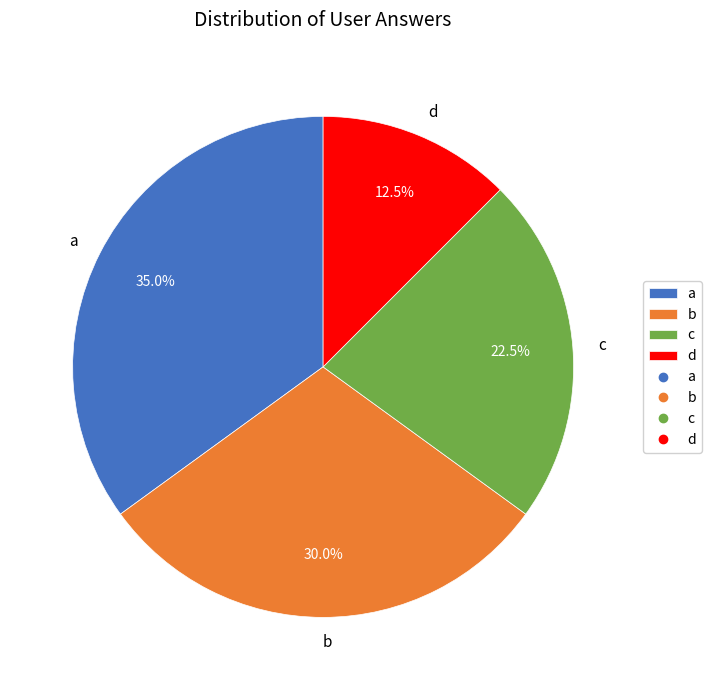

Rank the categories by value from lowest to highest.

d, c, b, a